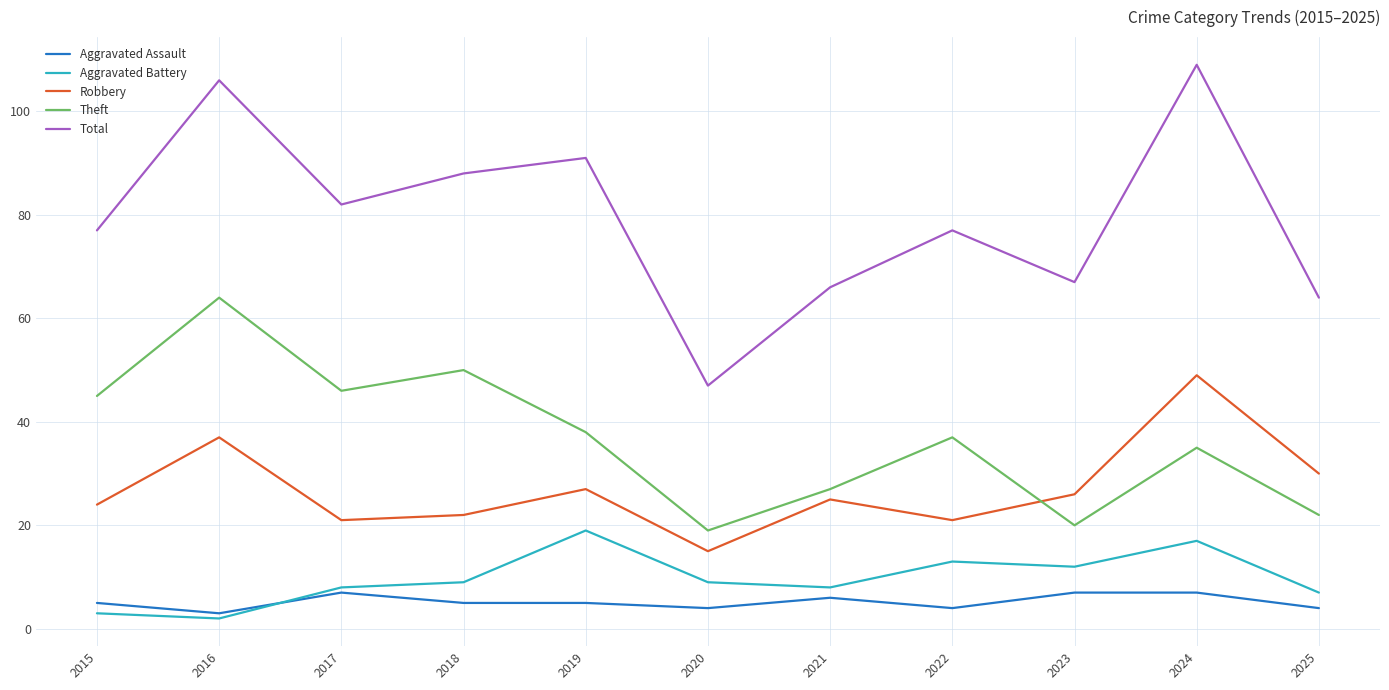

Where is the first local minimum for Theft?

2017